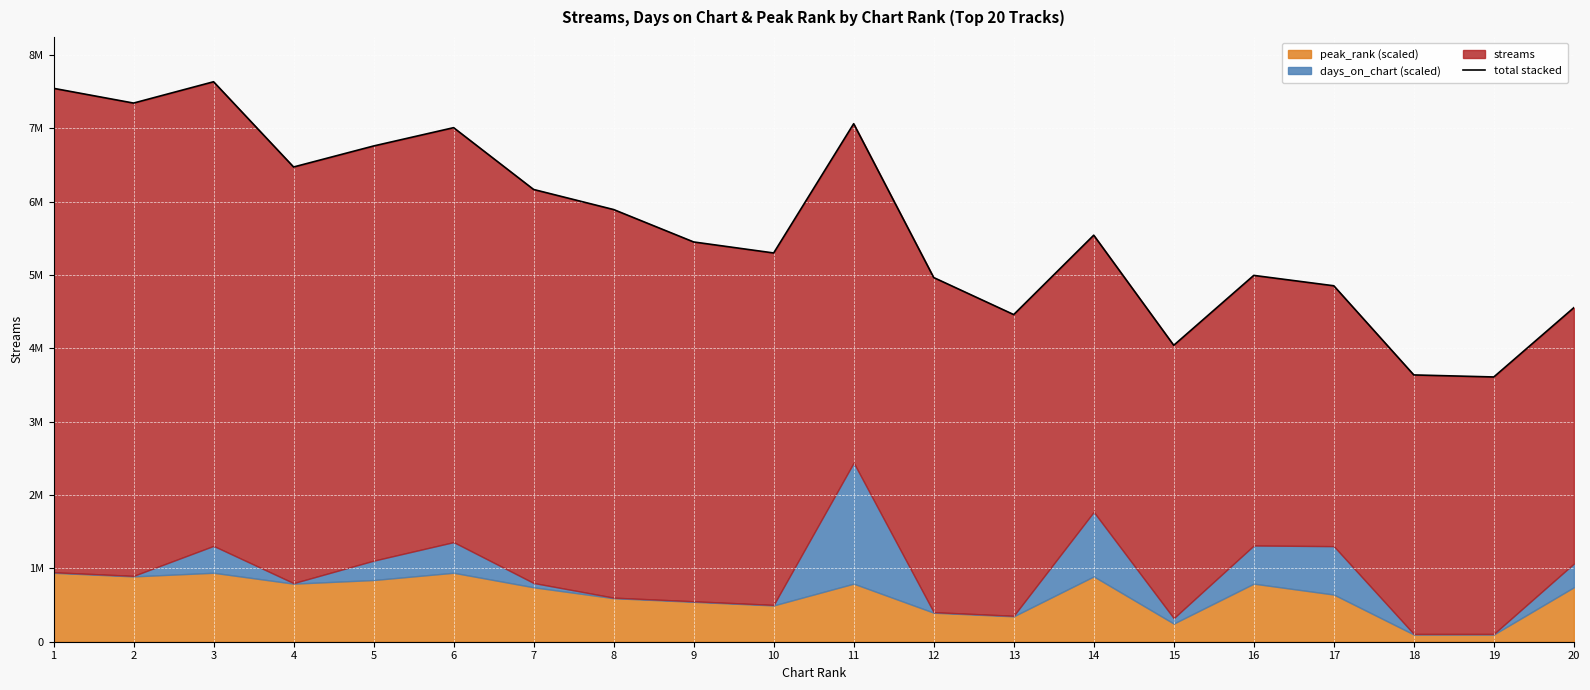

What is the sum of the values at 7 and 5?

12921706.7